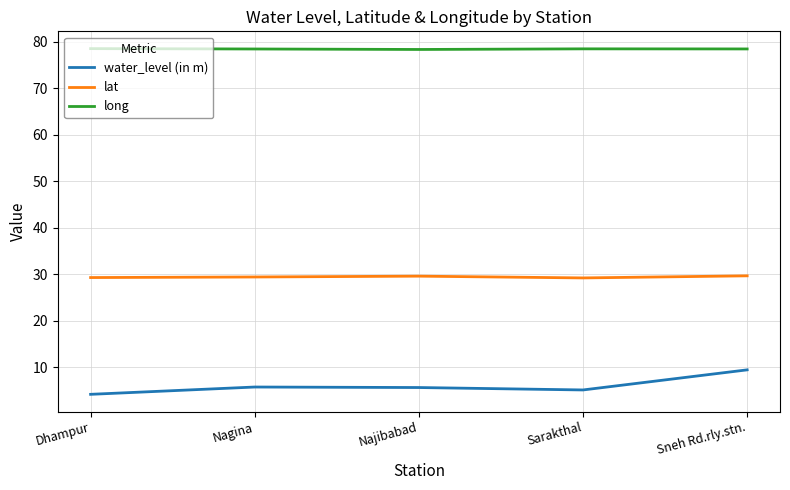

What is the difference between the second highest and minimum values in the long series?

0.1